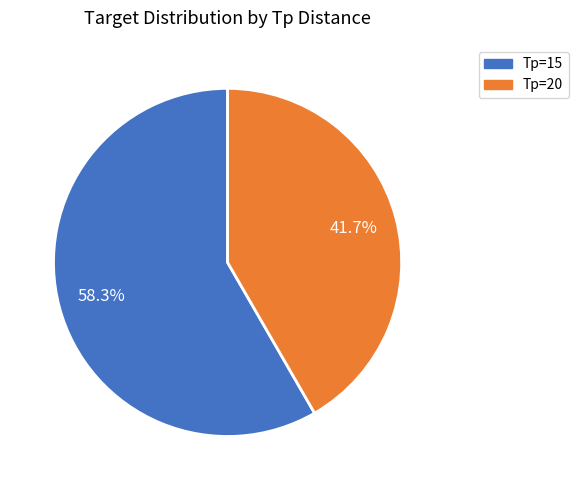

Is there a majority slice in this chart?

Yes